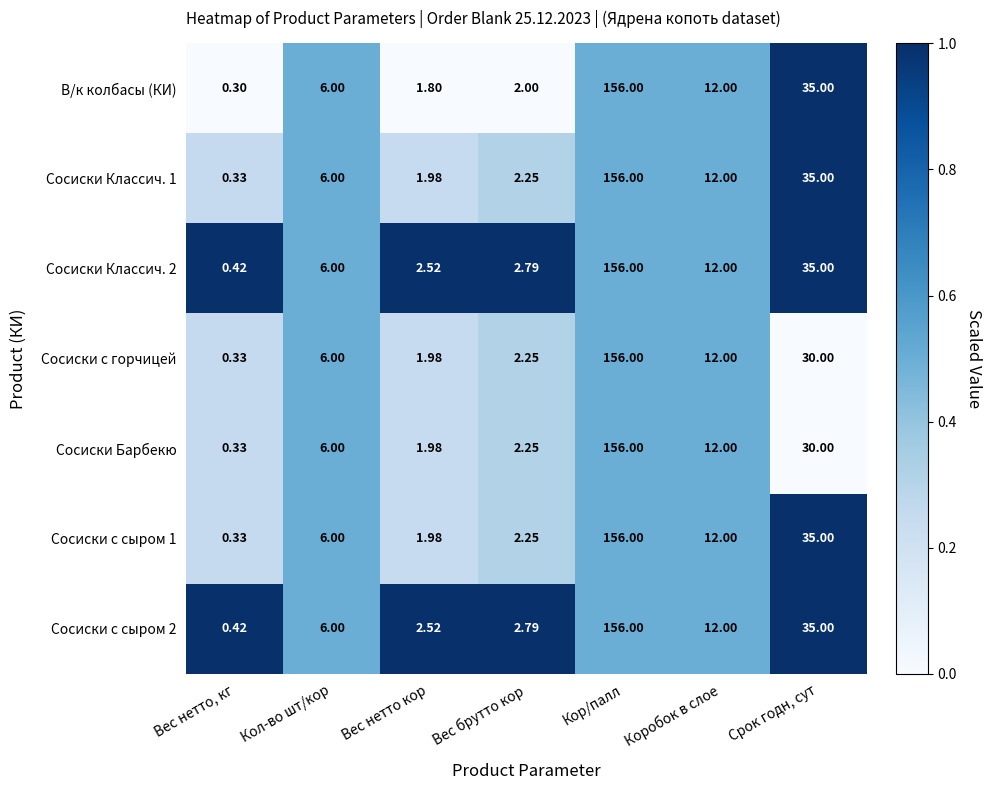

Rank the categories by Сосиски с сыром 1 value from lowest to highest.

Вес нетто, кг, Вес нетто кор, Вес брутто кор, Кол-во шт/кор, Коробок в слое, Срок годн, сут, Кор/палл